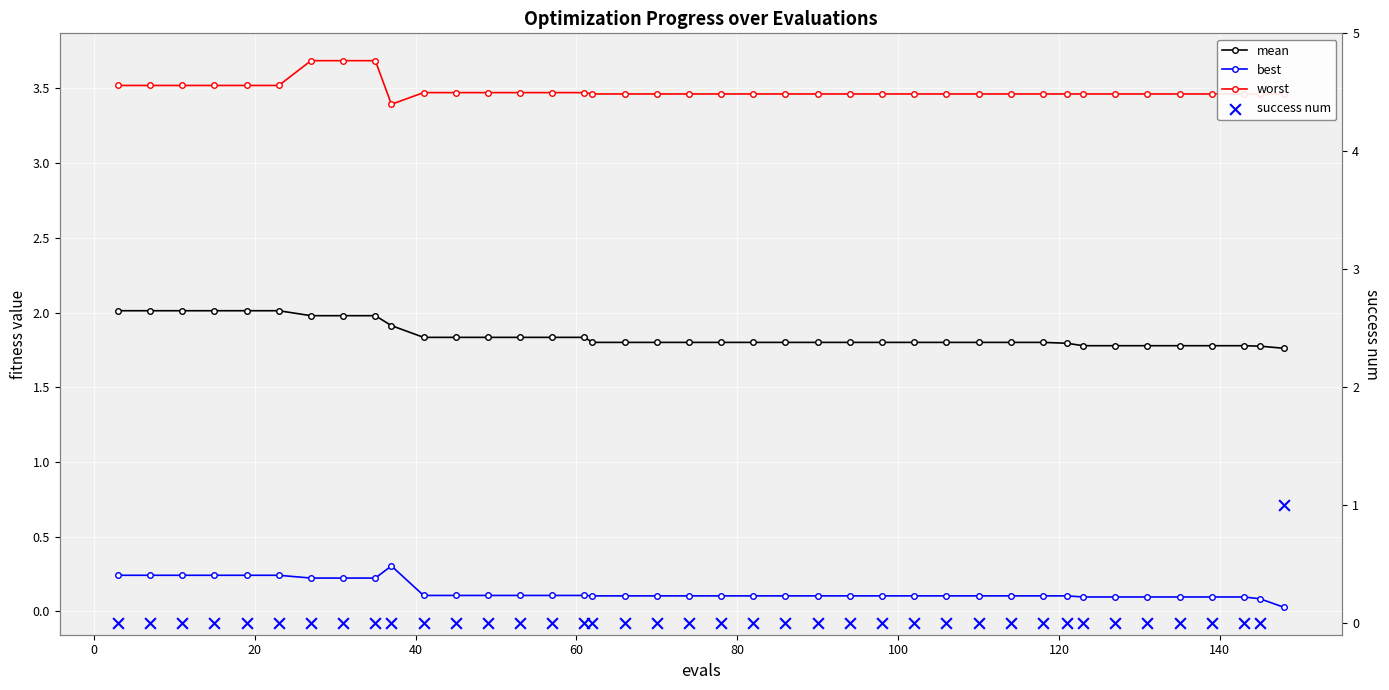

Is the value of mean at 26 greater than the value of best at 25?

Yes